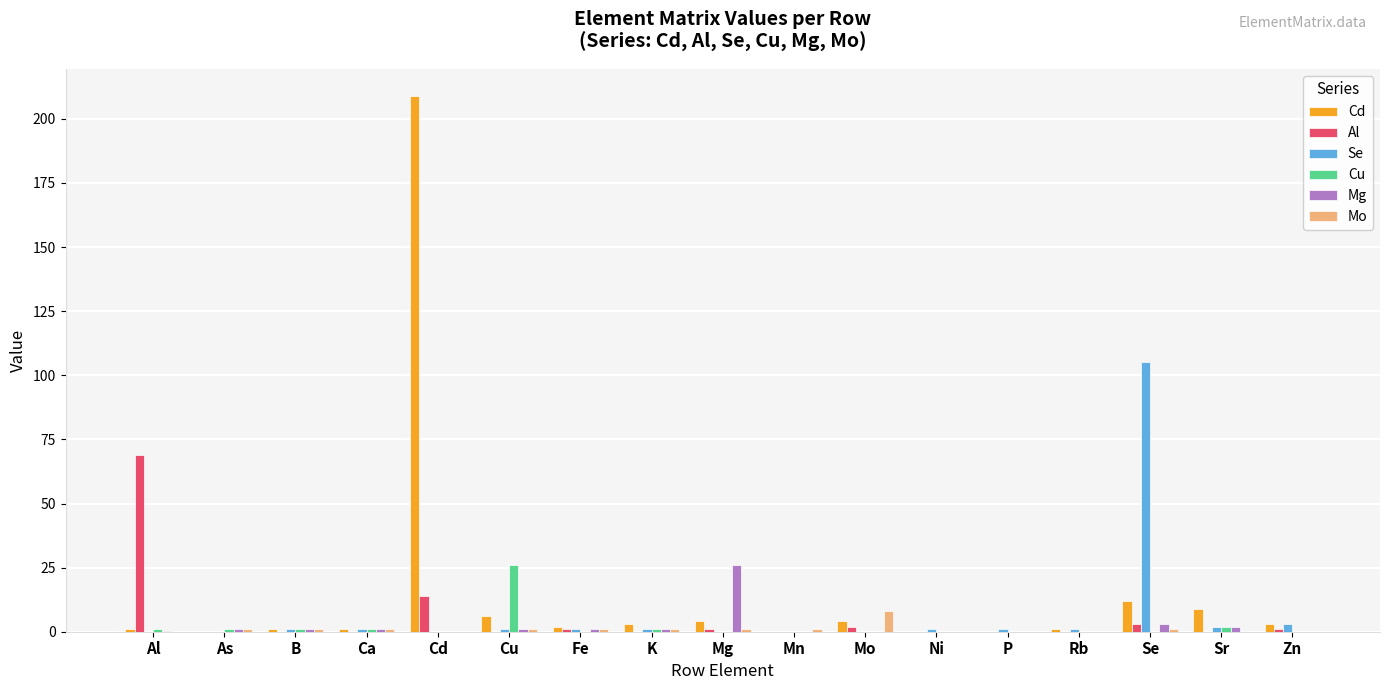

At which category is the sum across all series the highest?

Cd